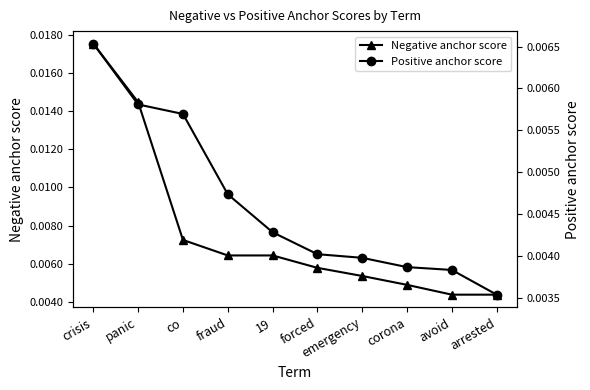

How many Negative anchor score values are between 0 and 1?

10